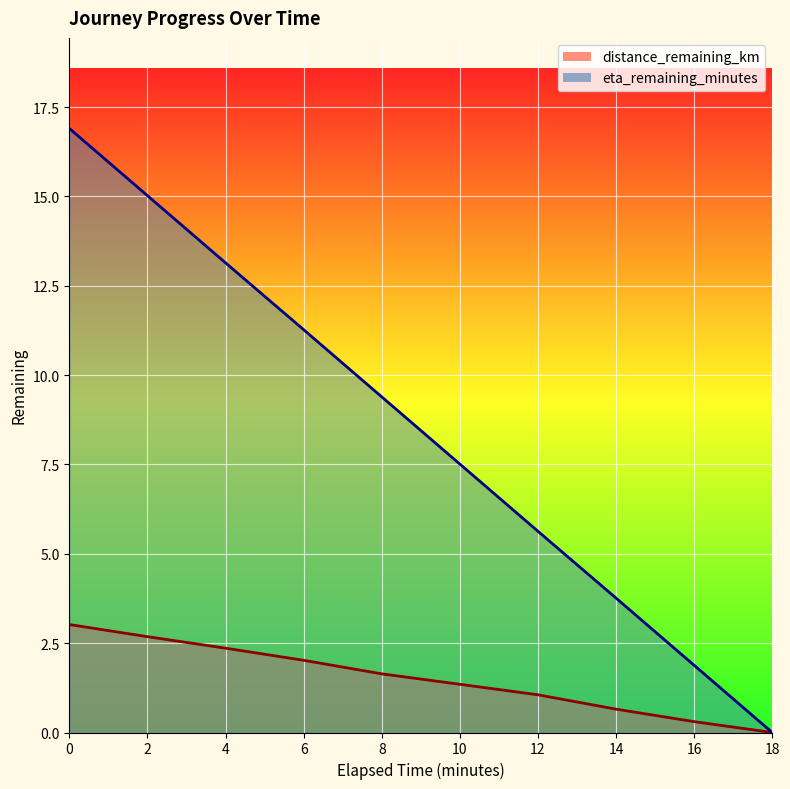

At which label does distance_remaining_km reach its minimum?

18.0